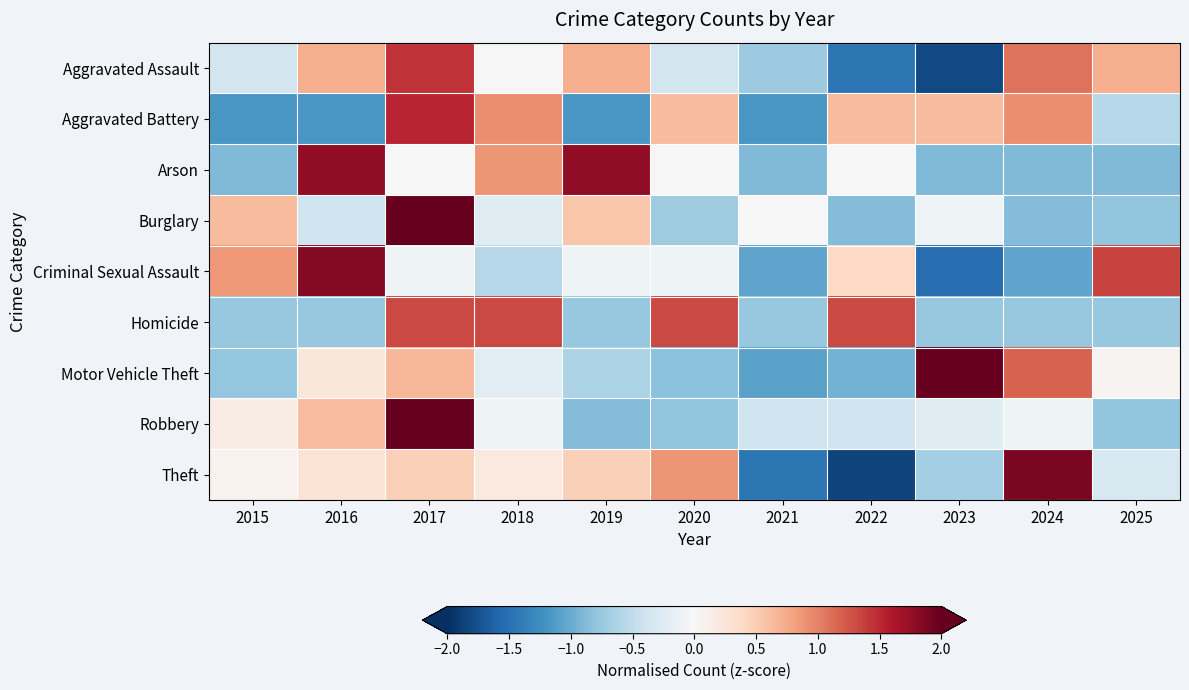

Between 2017 and 2025, which series saw the biggest shift?

Robbery